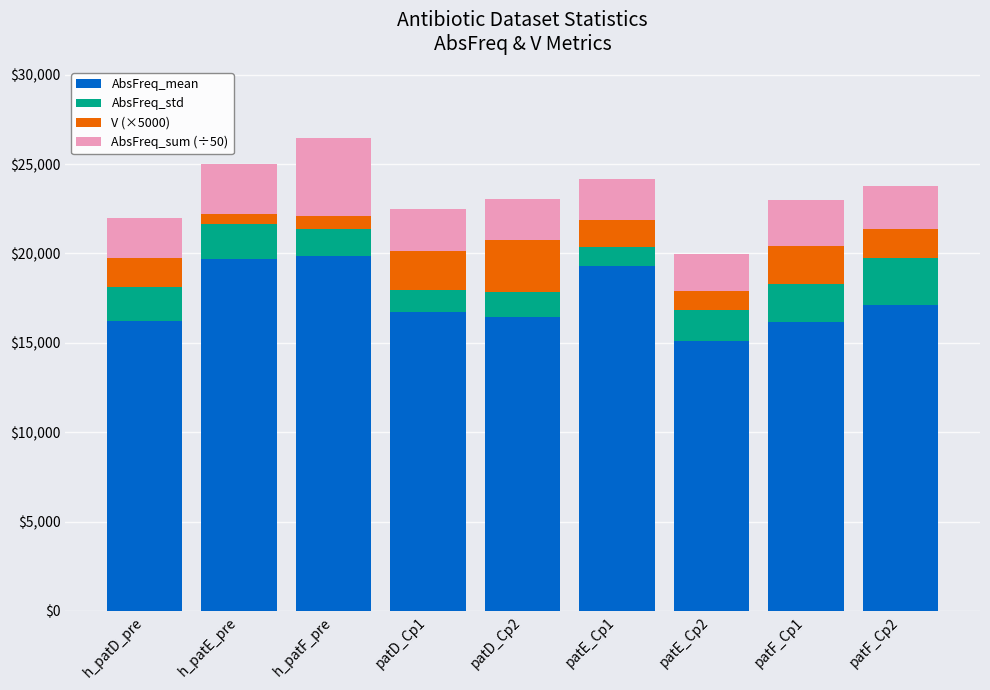

How many bars are there in total?

9